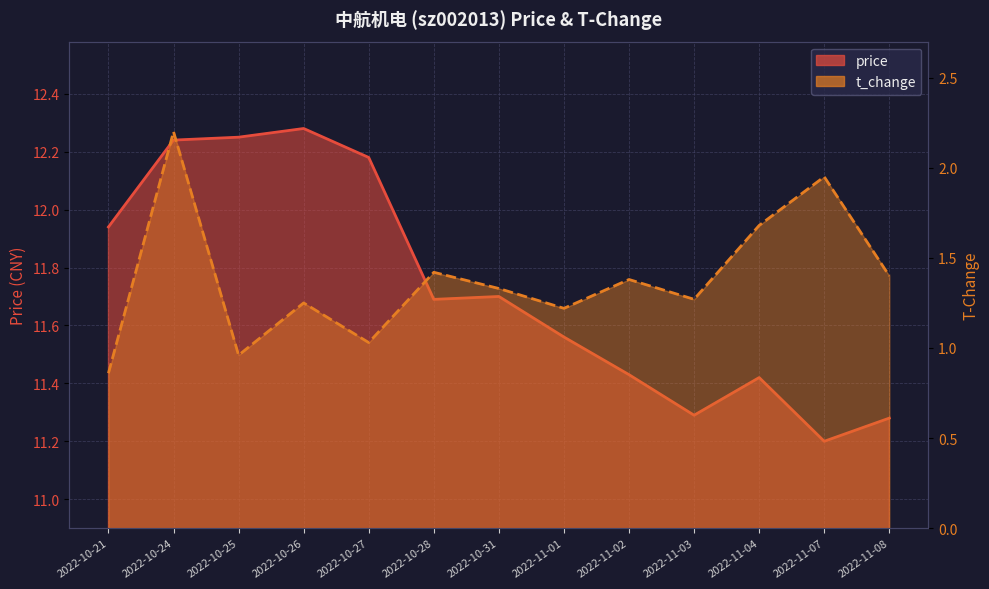

True or false: price and t_change intersect in this chart.

False